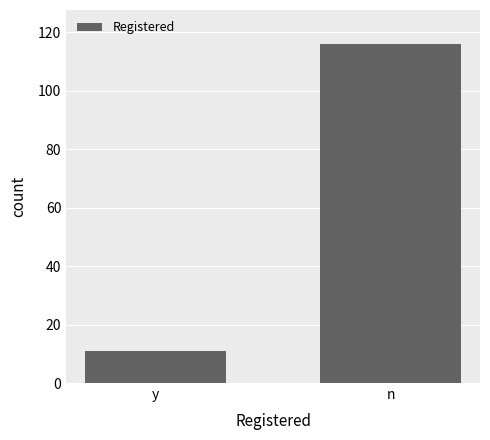

What is the value of the 1st bar from the left?

11